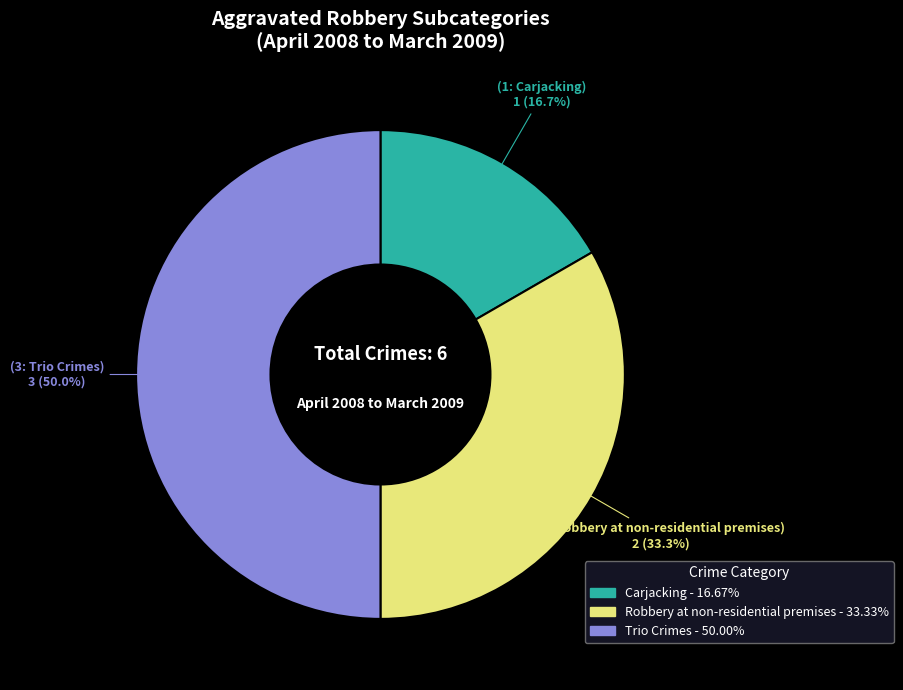

True or false: Robbery at non-residential premises accounts for 42% of the total.

False